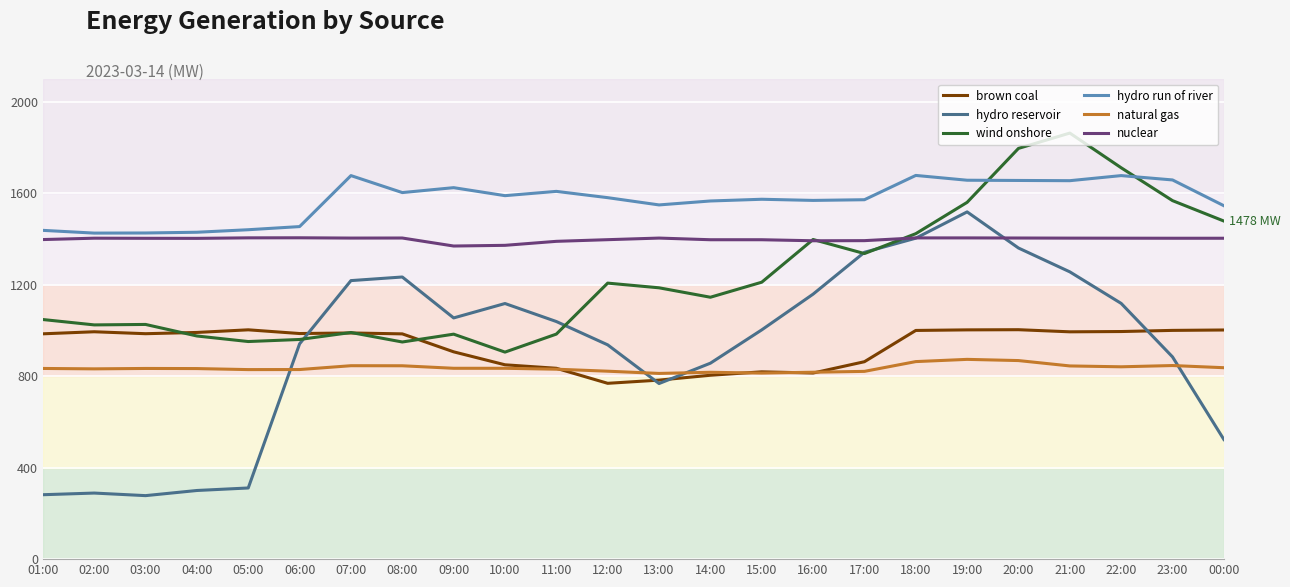

What is the maximum value shown in the chart?

1863.5